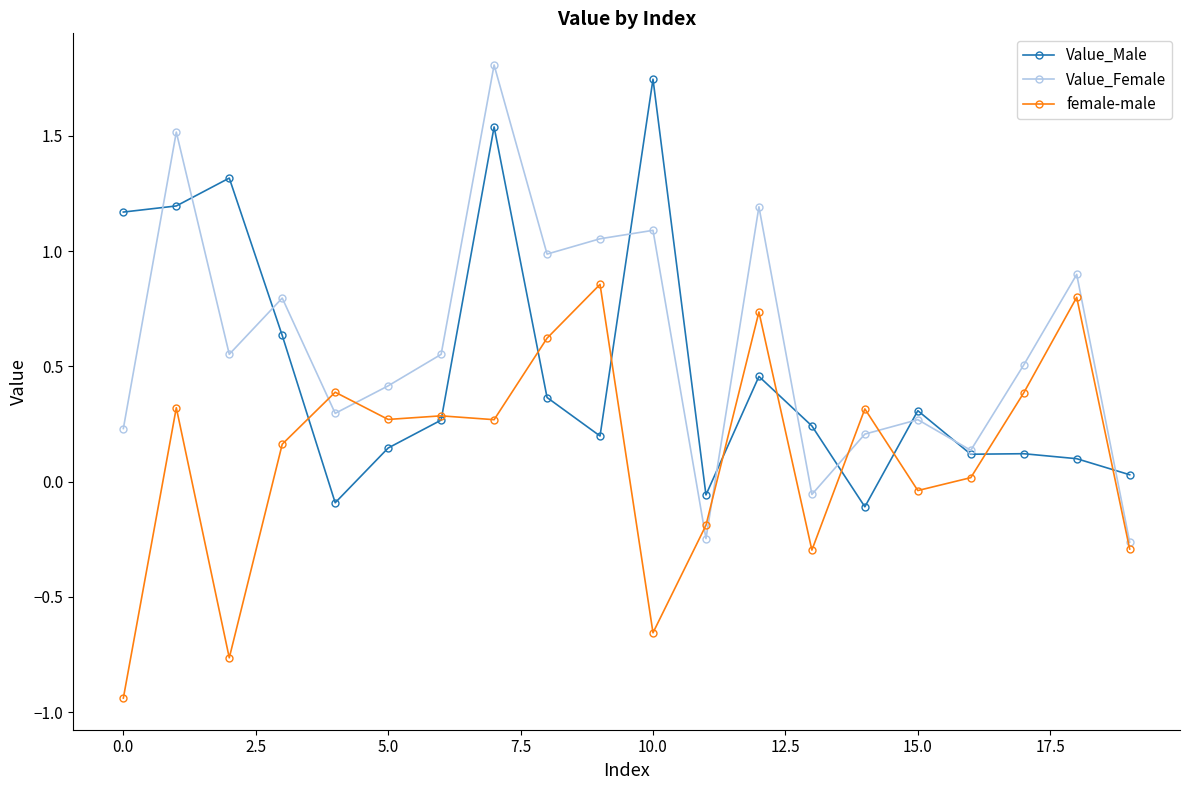

How many positive values does the female-male series have?

13